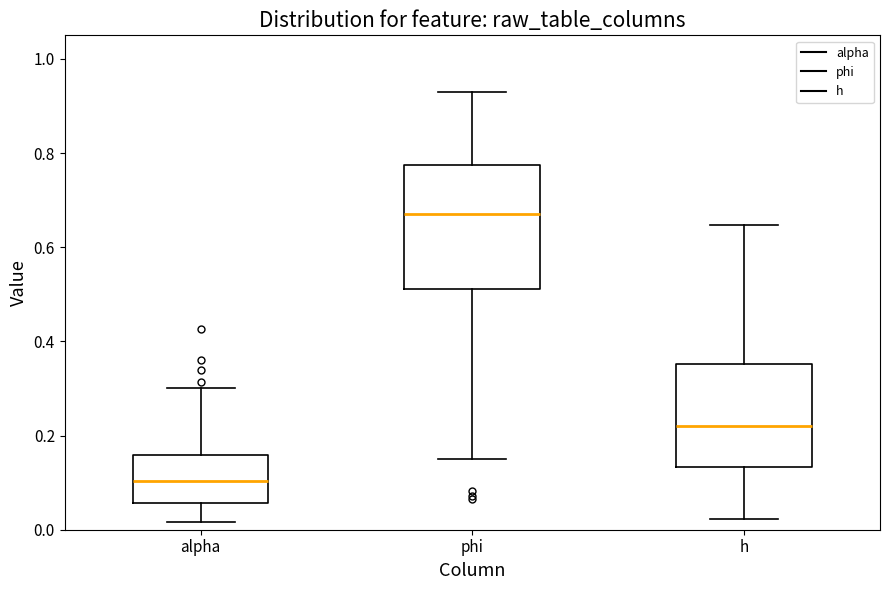

Reading left to right, transcribe this box plot: for each box, give where its median line is, the range the box spans, and where its two whiskers end, as read against the y-axis. The values are not printed on the chart, so give them approximately, as read against the axis.

alpha: median 0.10, box 0.06 to 0.16, whiskers 0.02 to 0.30
phi: median 0.68, box 0.52 to 0.78, whiskers 0.14 to 0.94
h: median 0.22, box 0.14 to 0.36, whiskers 0.02 to 0.64